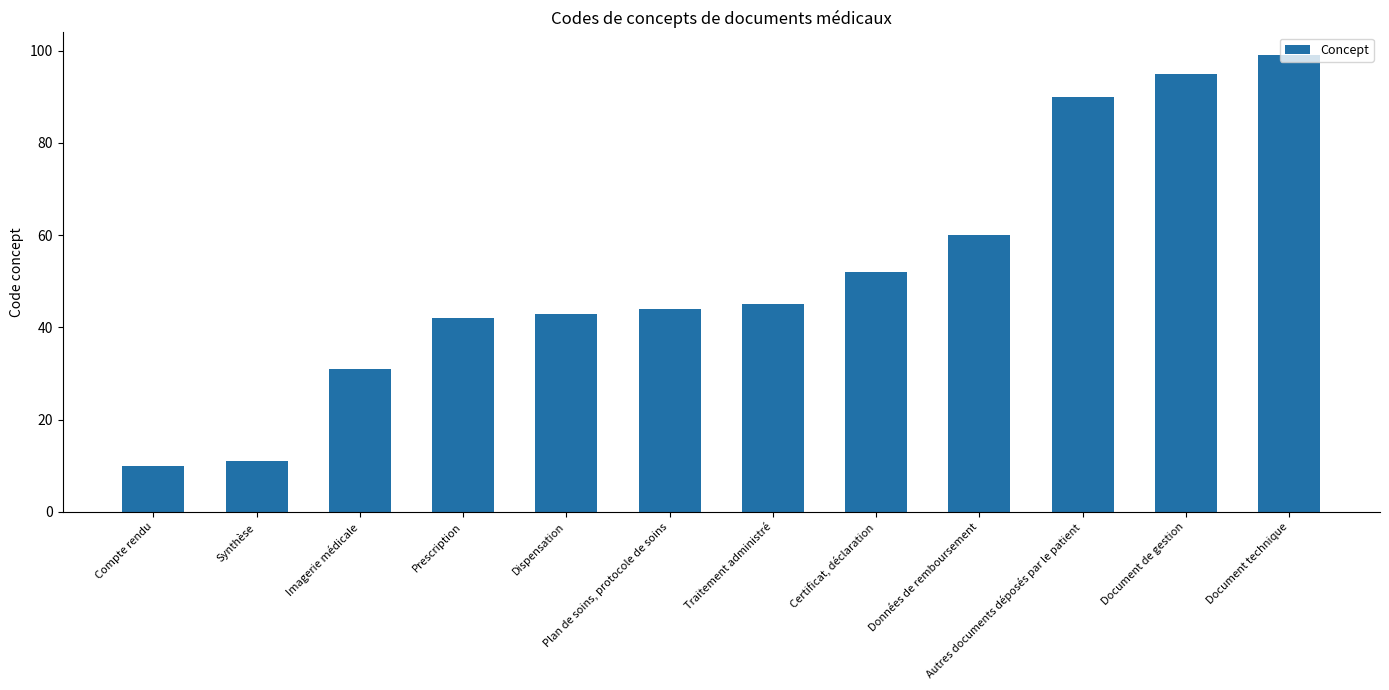

What is the sum of the values at Dispensation and Prescription?

85